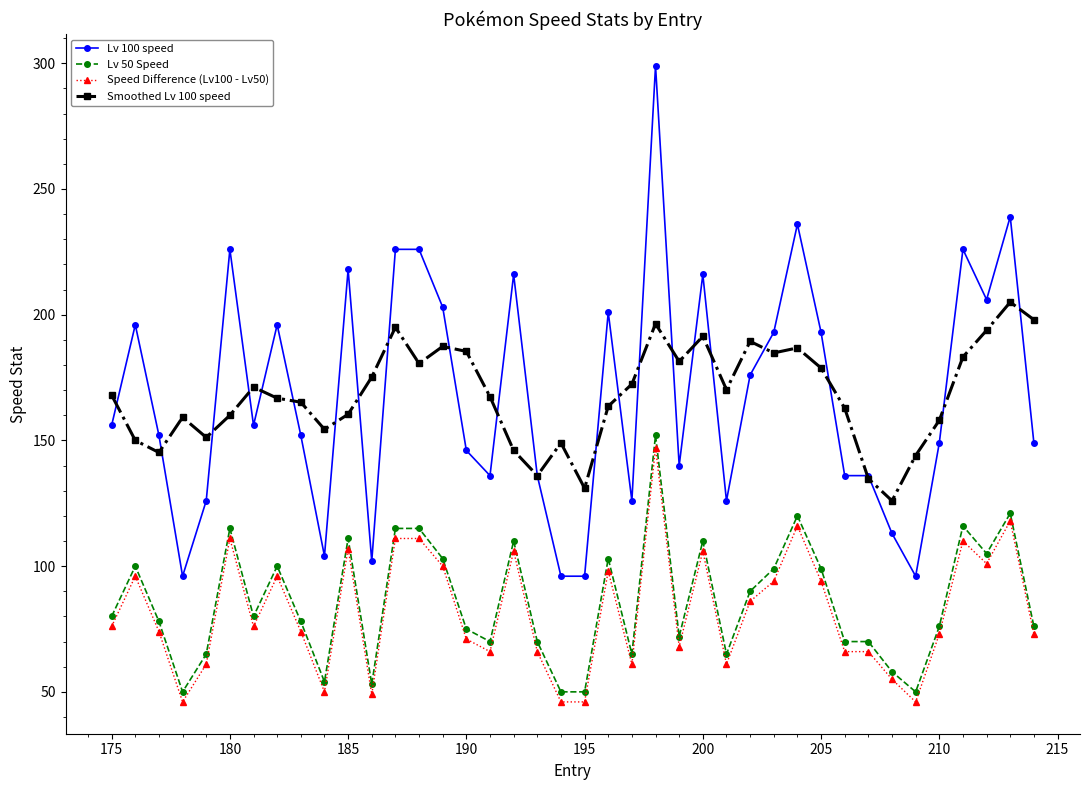

Which series has the widest spread of values?

Lv 100 speed